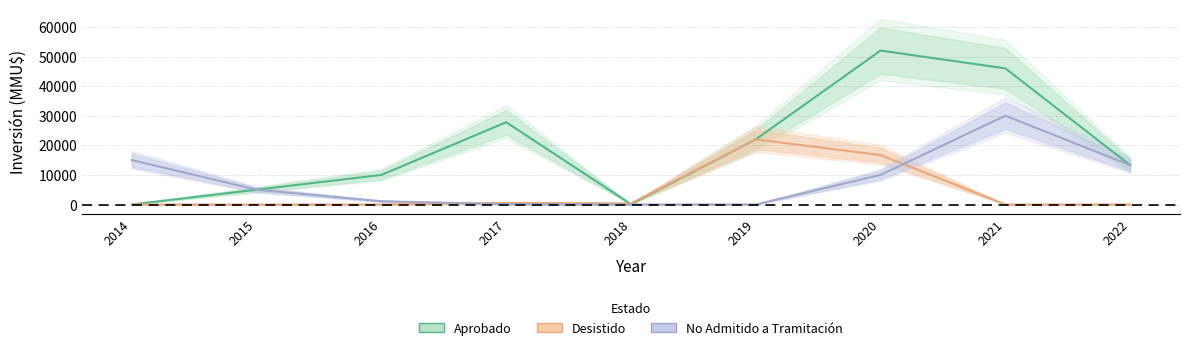

How many times do Desistido and Aprobado cross each other?

1